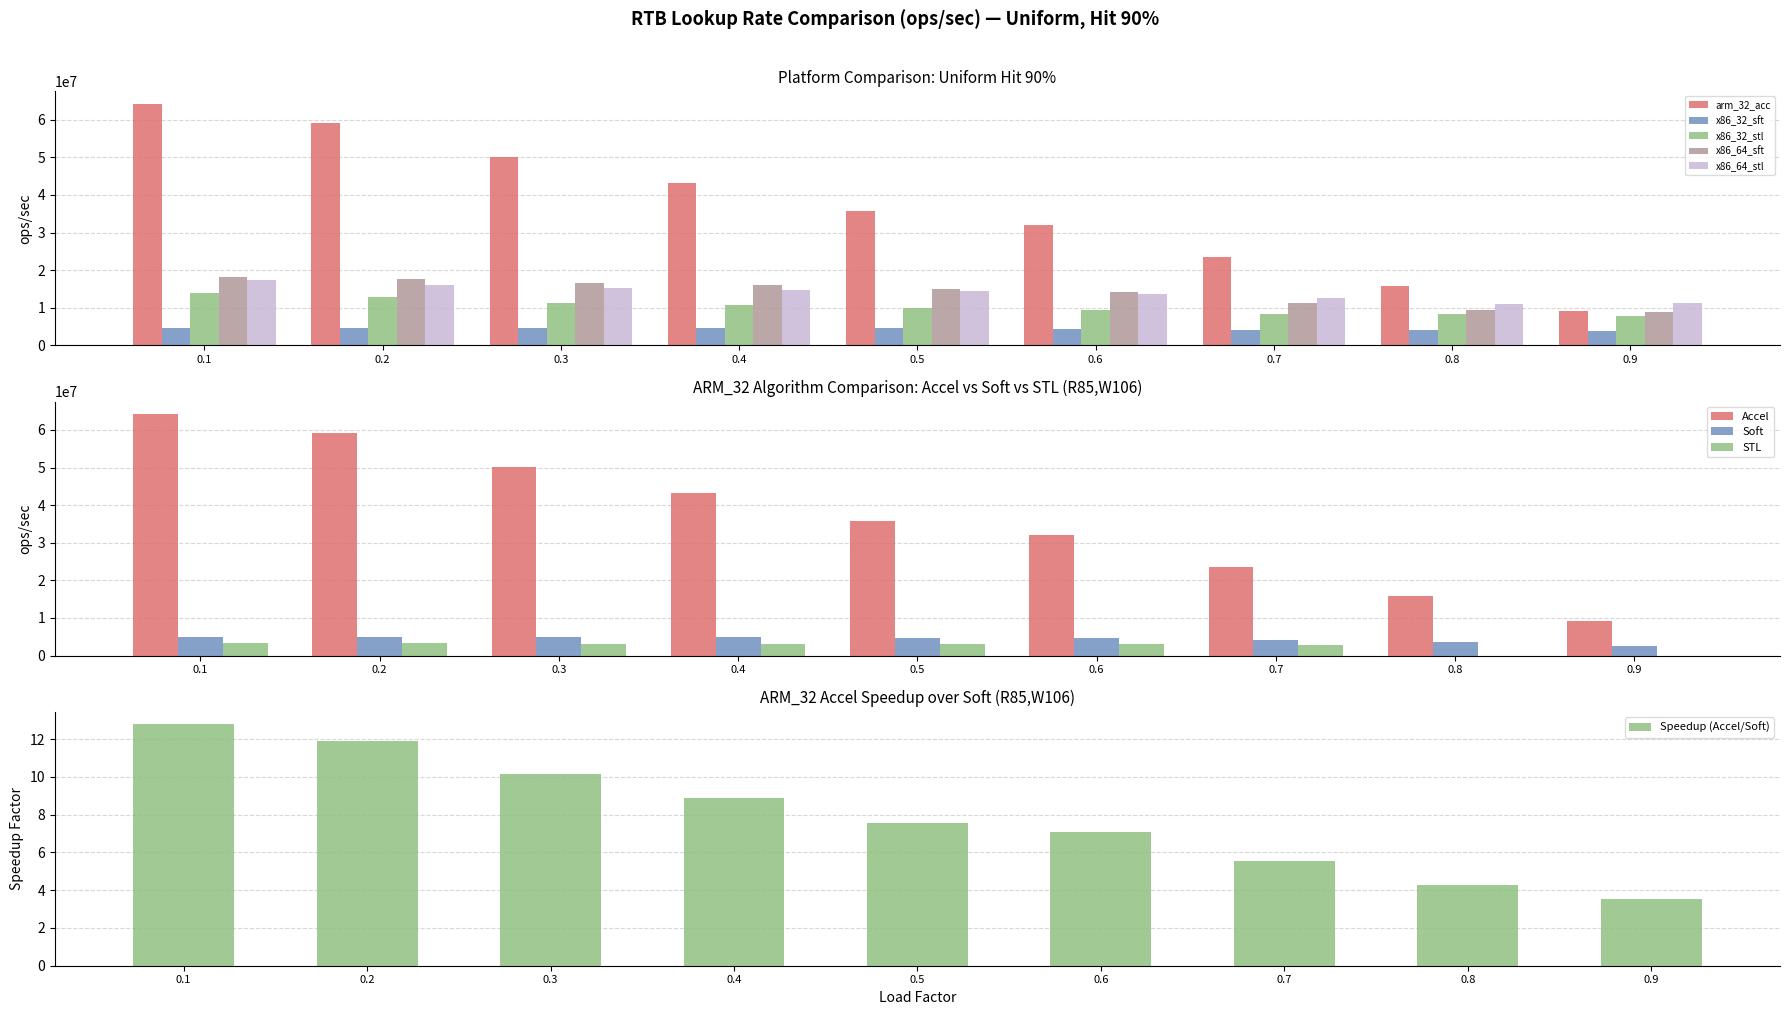

What is the value of the x86_64_stl bar at the 3rd from the left?

15224289.8